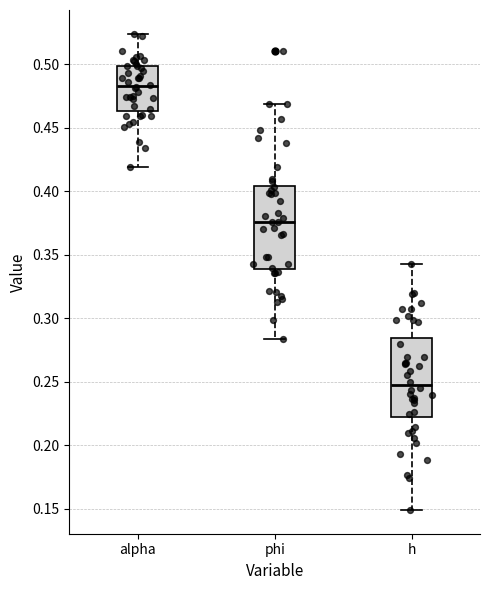

Which box's median line is the highest?

alpha